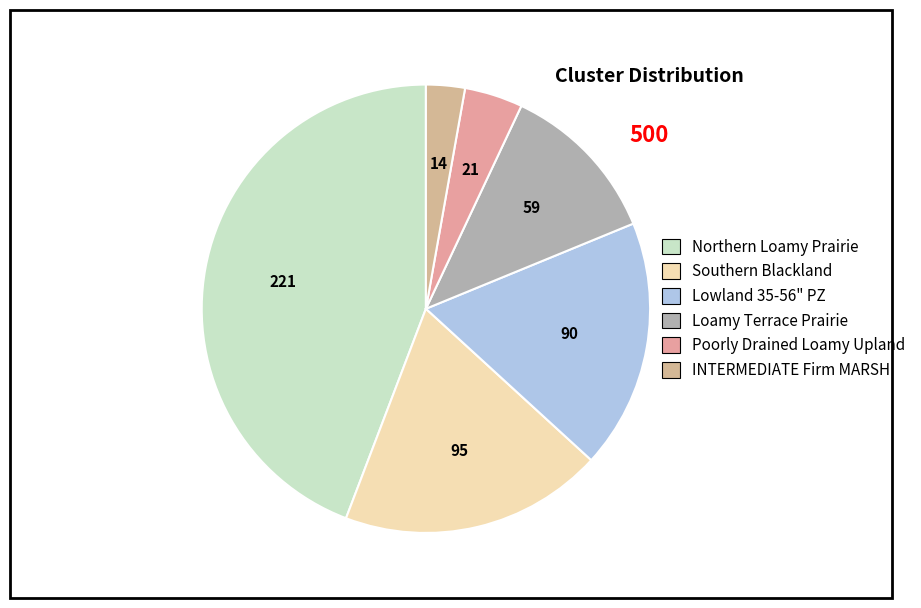

What is the largest slice in the pie chart?

Northern Loamy Prairie